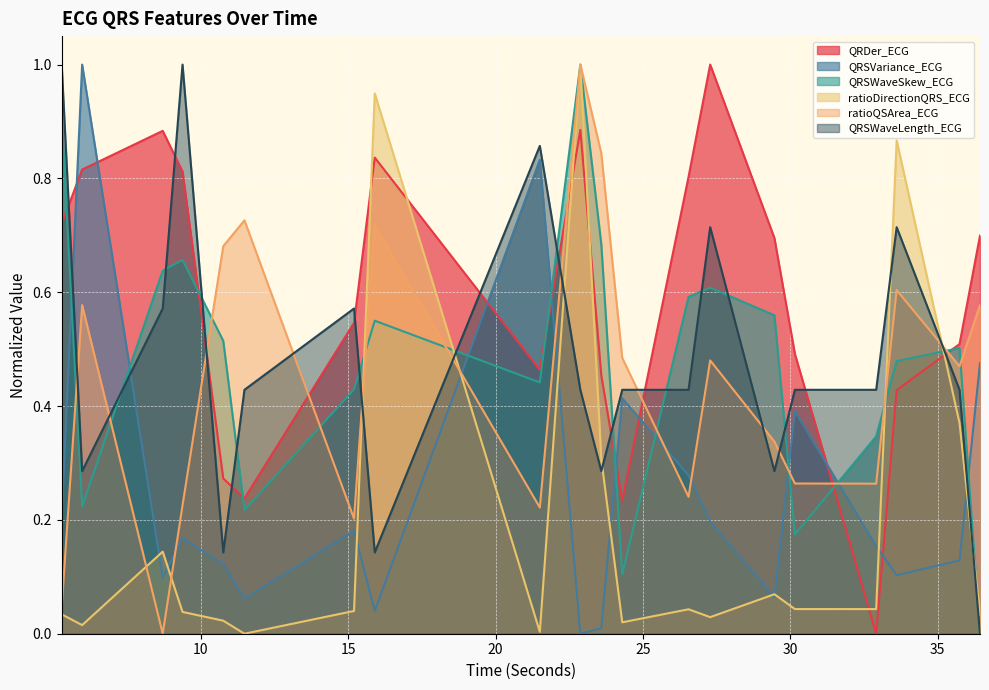

At which label is QRSWaveSkew_ECG closest to 0?

36.4375